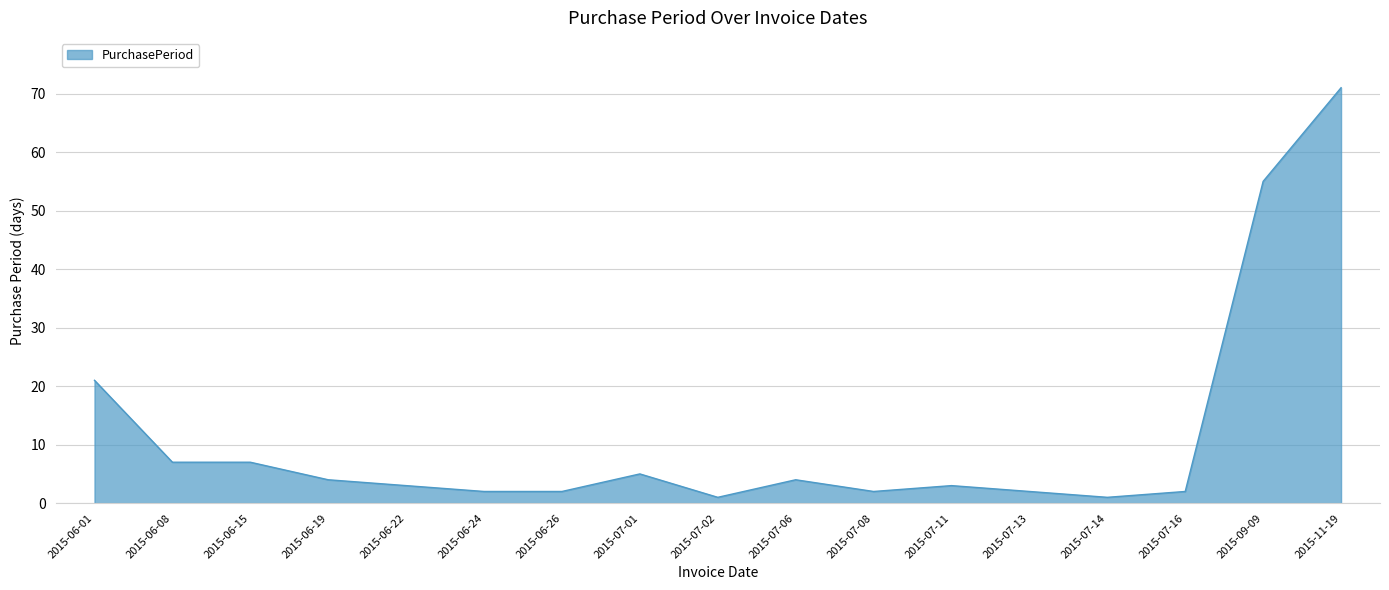

Does the chart have visible grid lines?

Yes